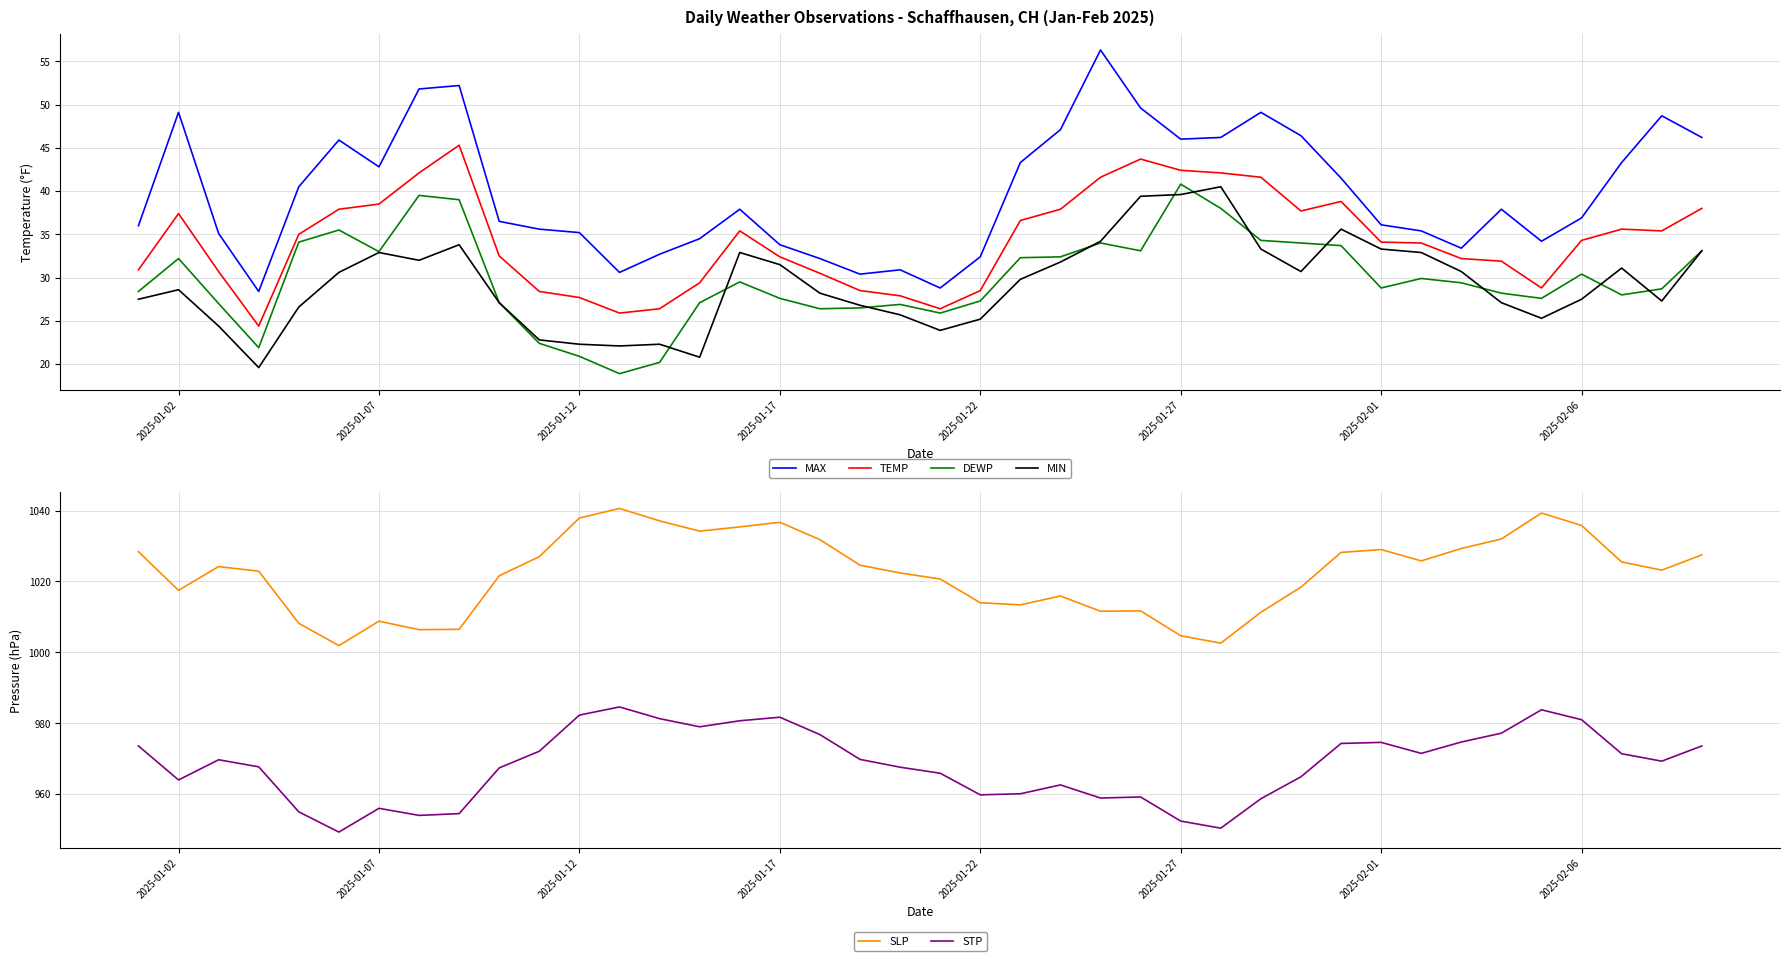

True or false: DEWP and MAX cross at least once.

False